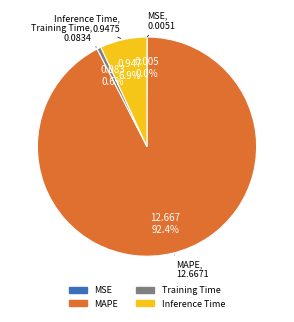

Which slice is the largest?

MAPE